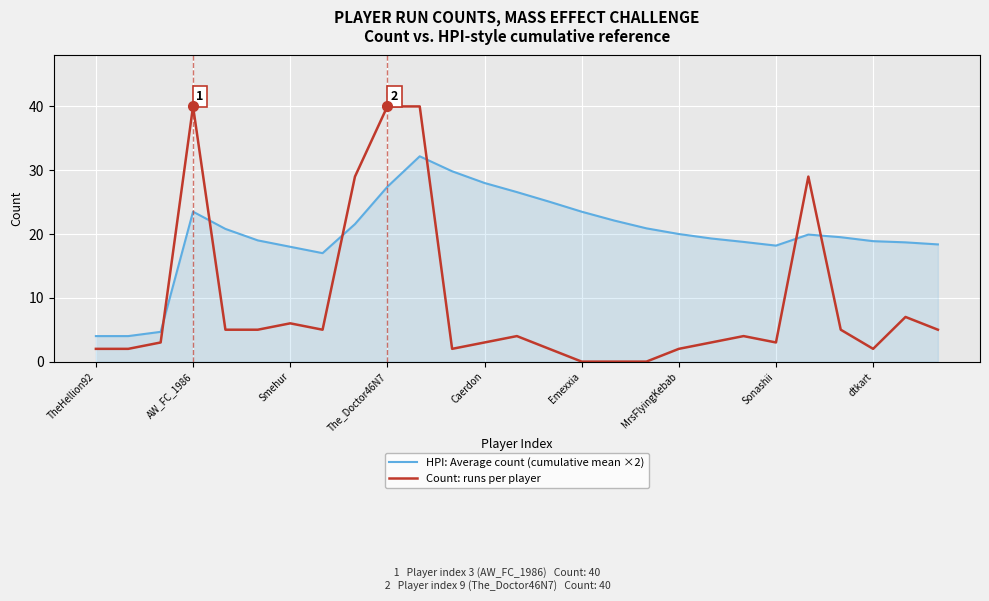

Which series has the largest range (max minus min)?

Count: runs per player